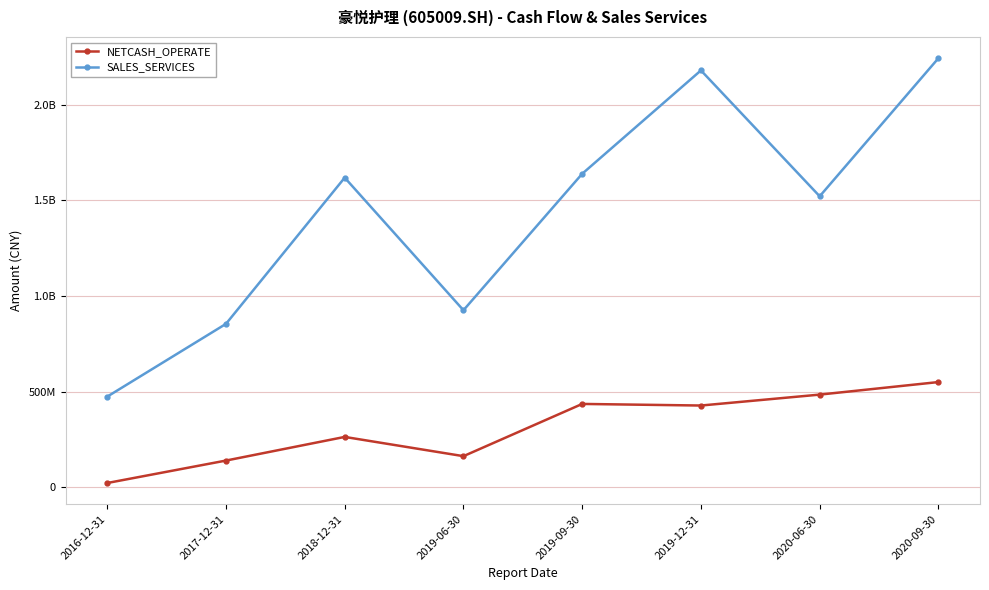

At 2019-09-30, list the series in order from smallest to largest.

NETCASH_OPERATE, SALES_SERVICES